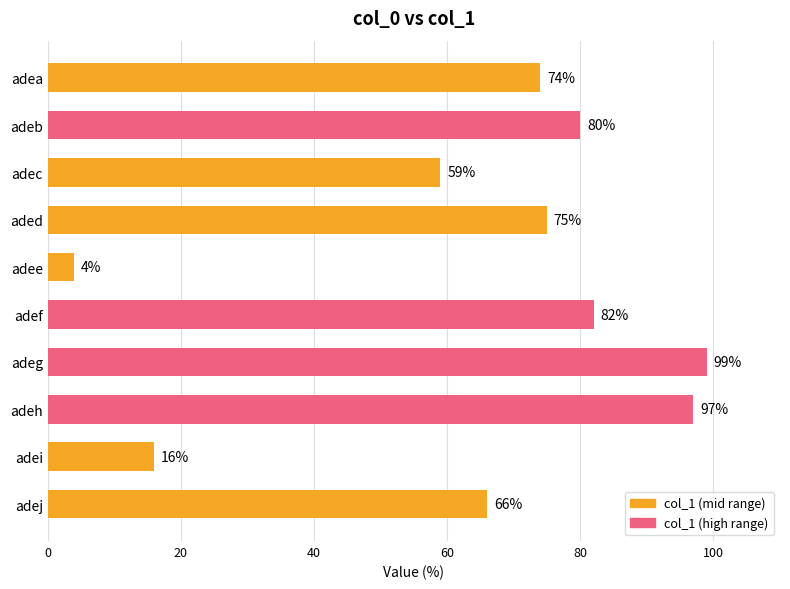

How many data points are less than 75?

5